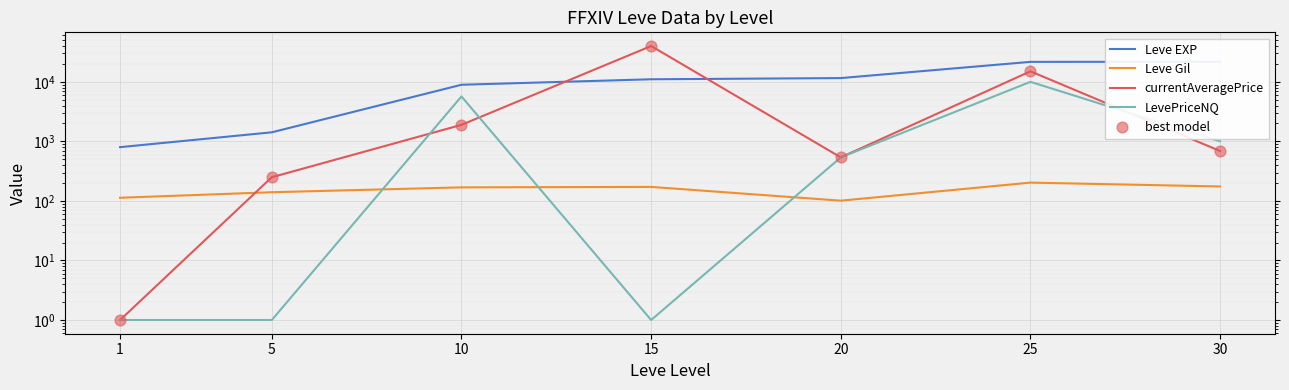

Which series has the widest spread of Y values?

currentAveragePrice